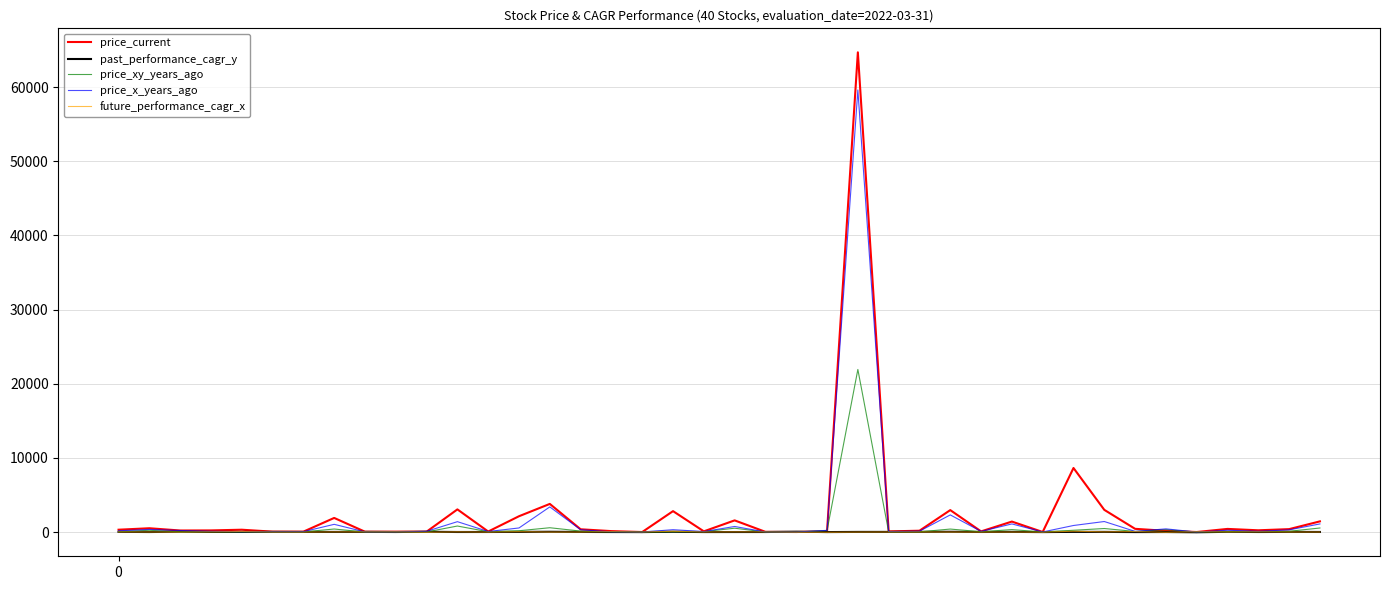

Which series has the largest range (max minus min)?

price_current